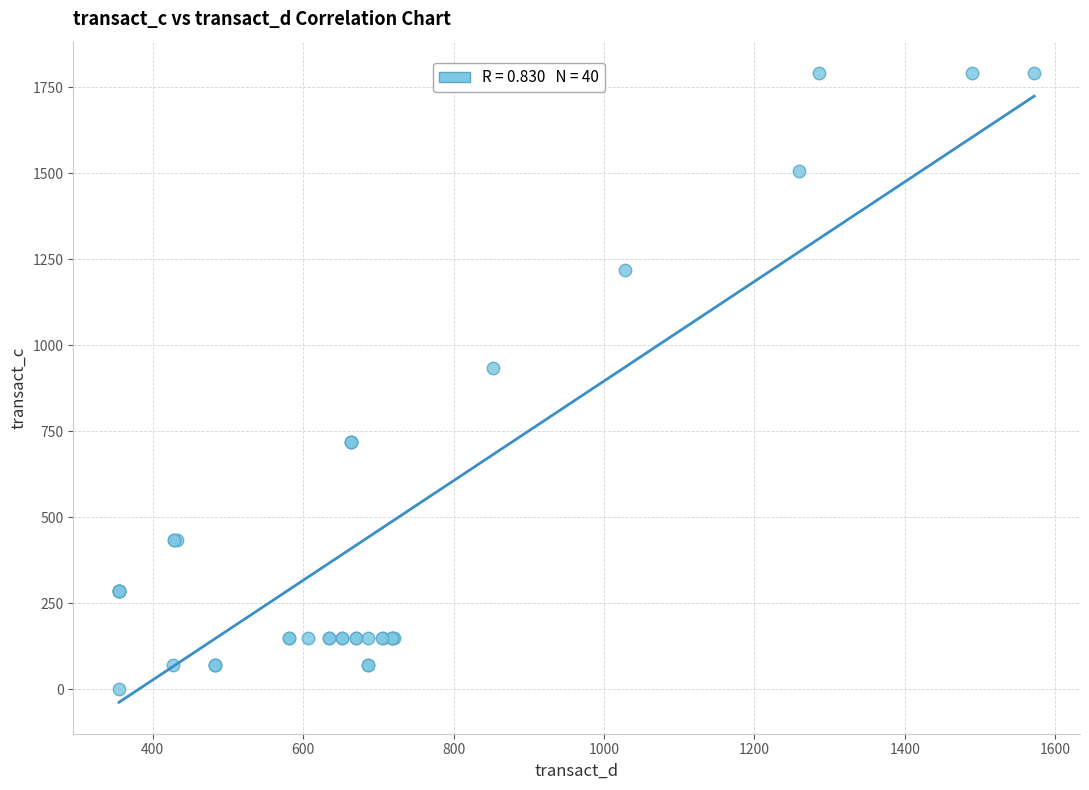

What Y value in the scatter plot is closest to 895?

934.4